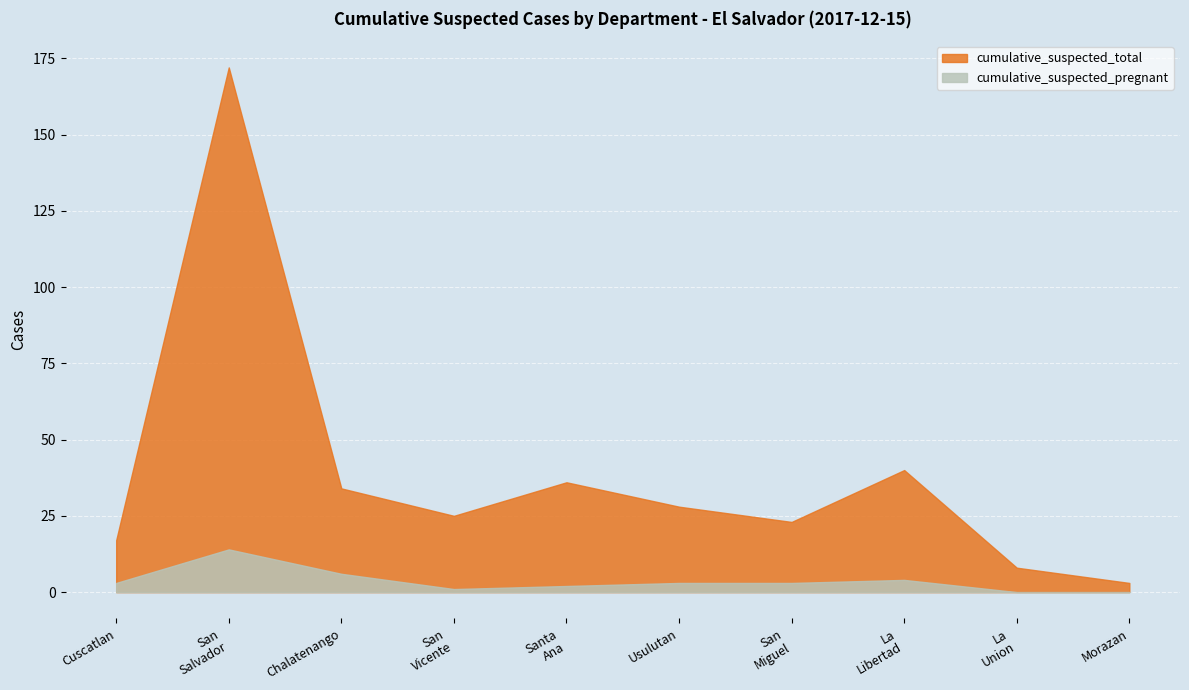

What is the sum of the cumulative_suspected_pregnant values at Cuscatlan and La_Union?

3